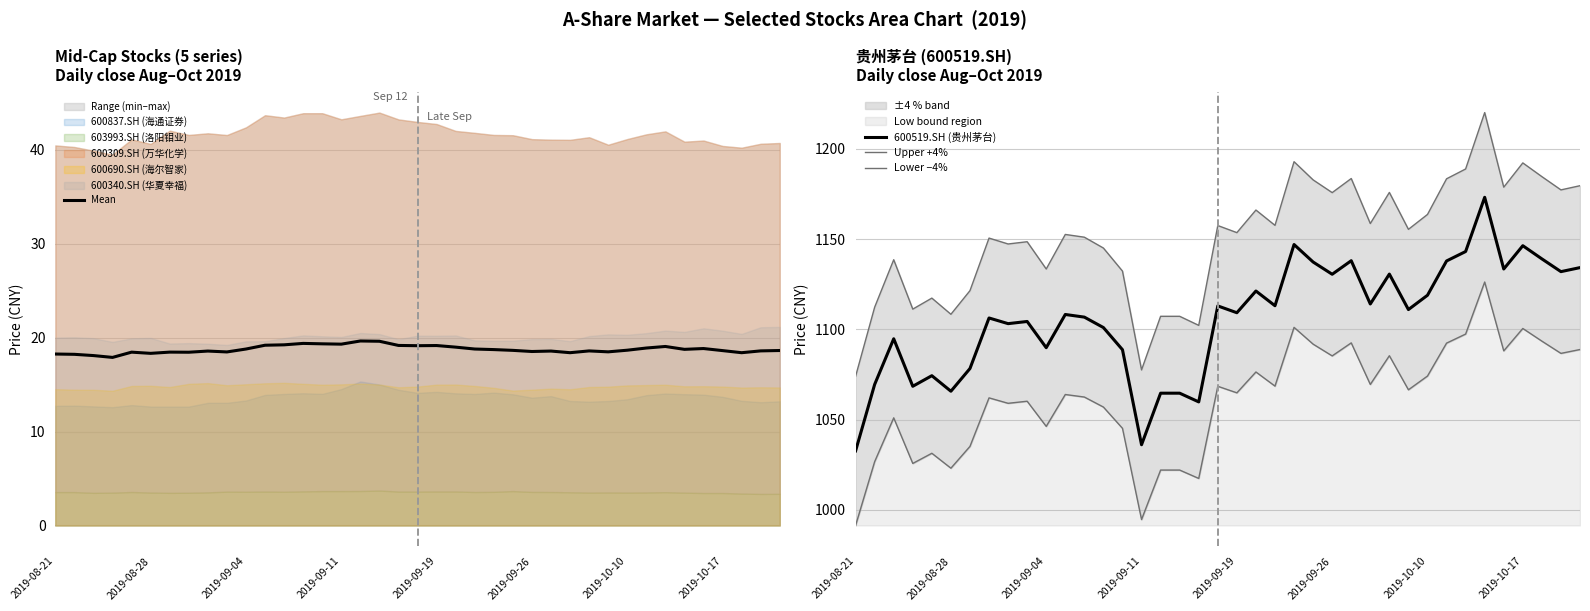

What is the average value of the Mean series?

18.8